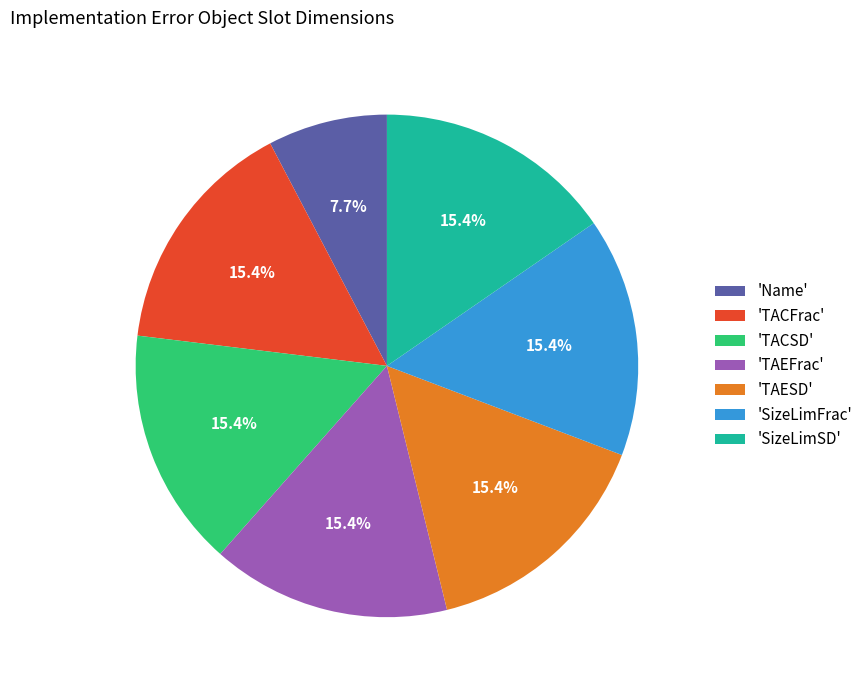

What is the total percentage of 'SizeLimSD' and 'TAESD'?

30.8%